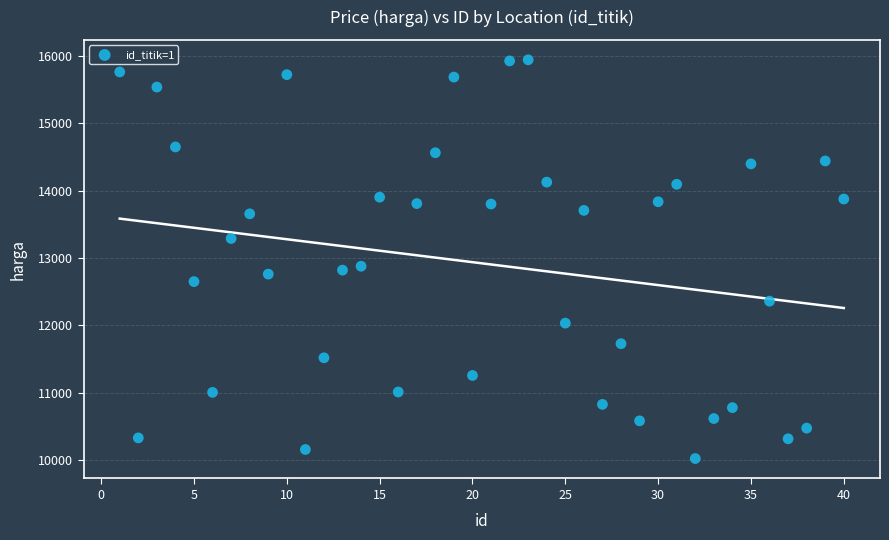

What is the range of Y values (max minus min)?

5913